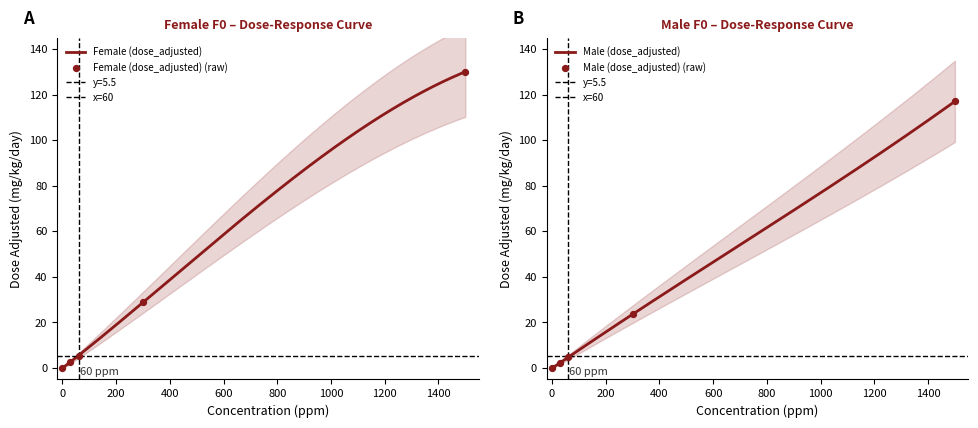

At which category is the sum across all series the highest?

1500